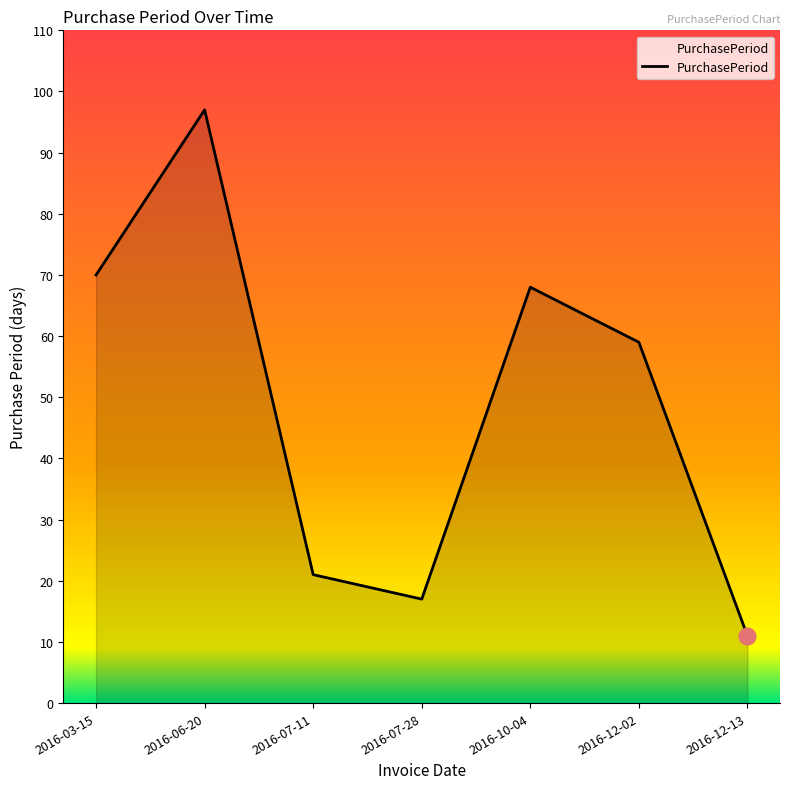

List the labels in order of value, largest first.

2016-06-20, 2016-03-15, 2016-10-04, 2016-12-02, 2016-07-11, 2016-07-28, 2016-12-13